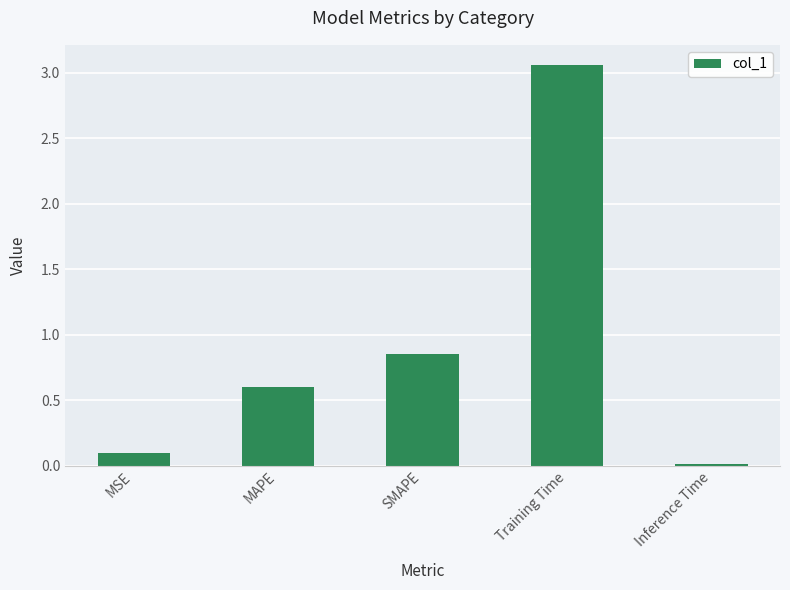

What position from the left is Training Time?

4